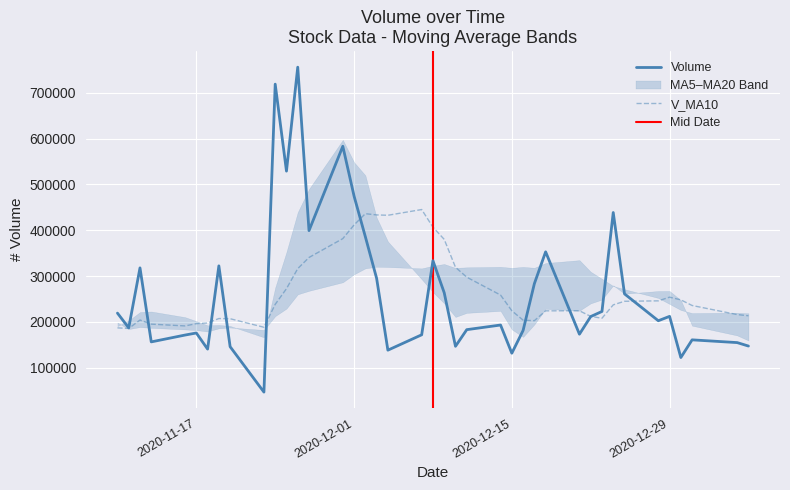

What is the lowest value of the V_MA10 series?

185775.7